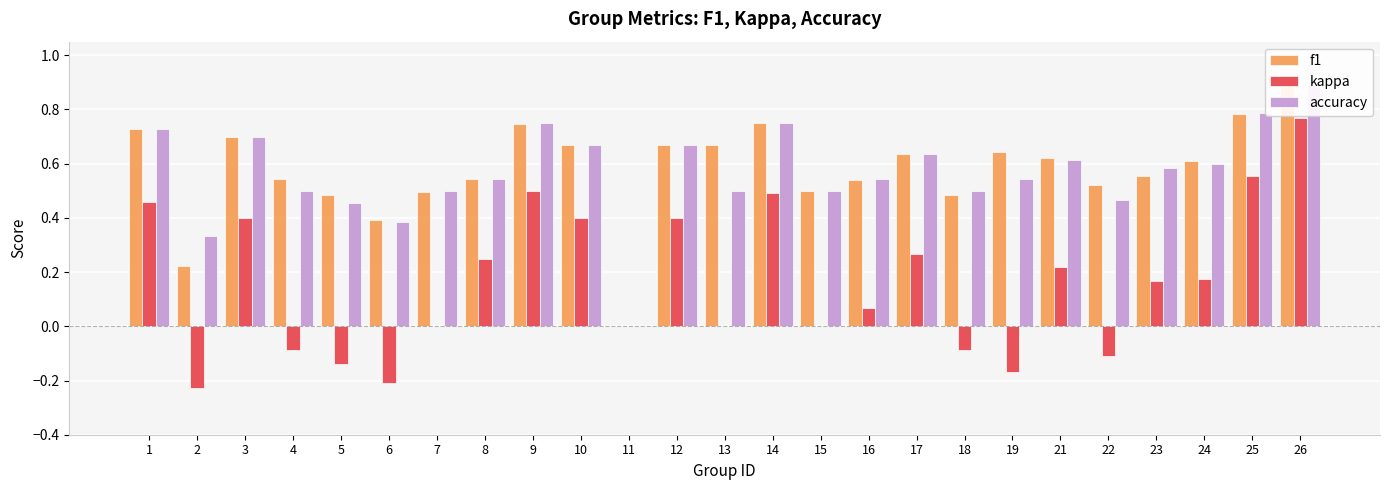

Between 3 and 16, which series saw the biggest shift?

kappa